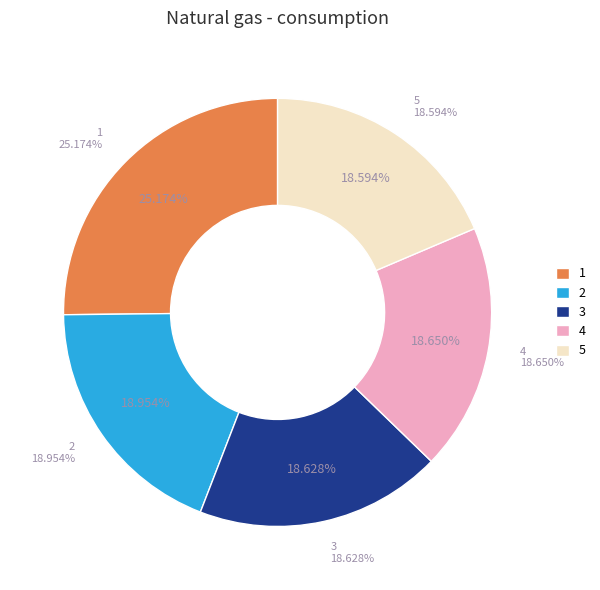

True or false: 4 accounts for 28% of the total.

False